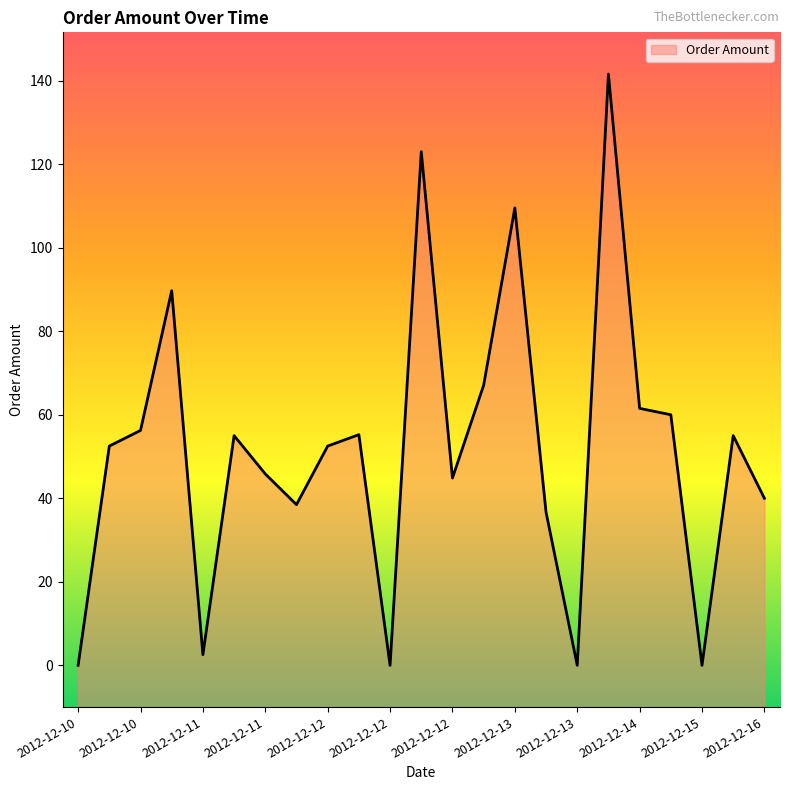

How many values exceed 52?

13